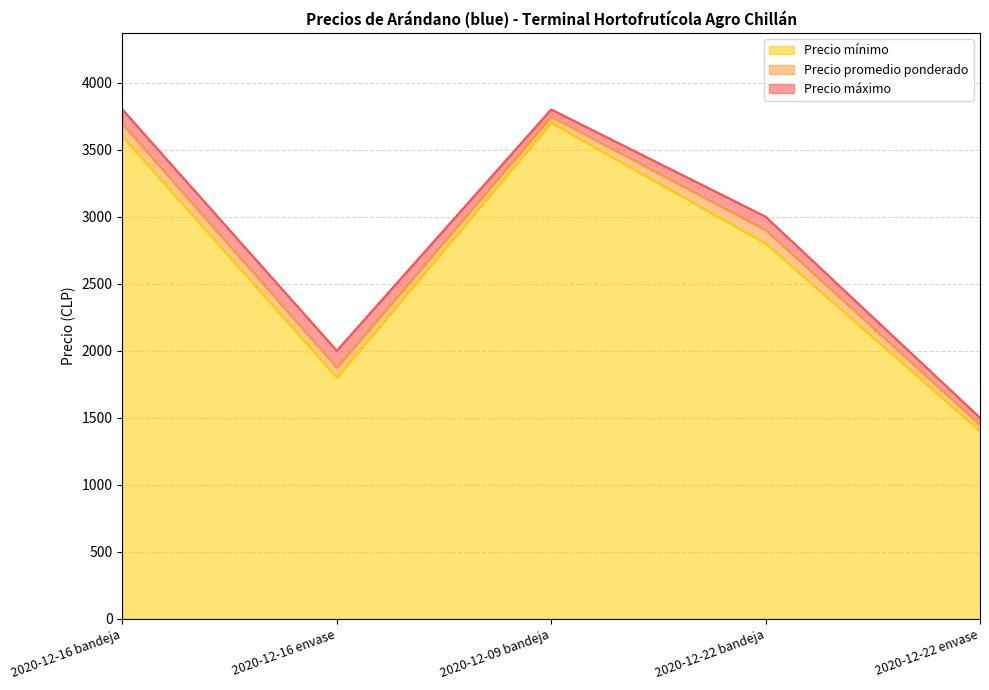

How many lines are shown in the chart?

3